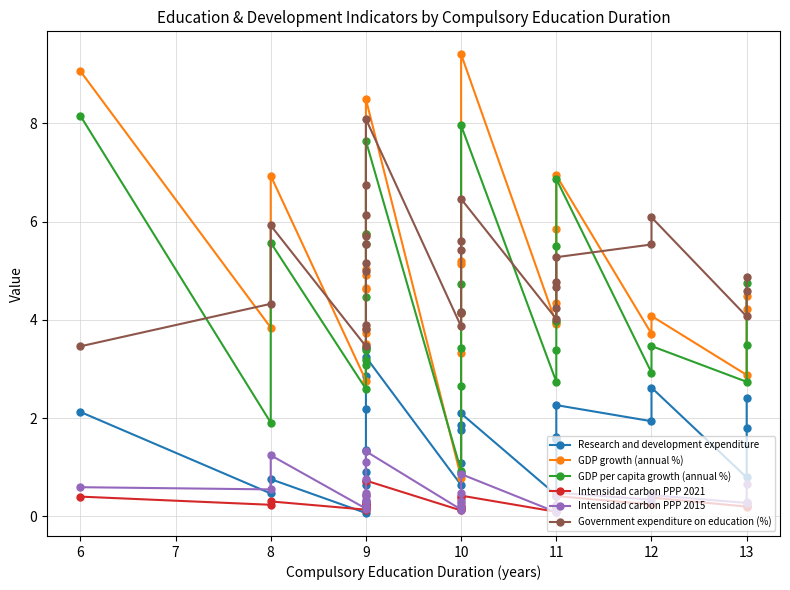

At how many categories does at least one series exceed 5?

15